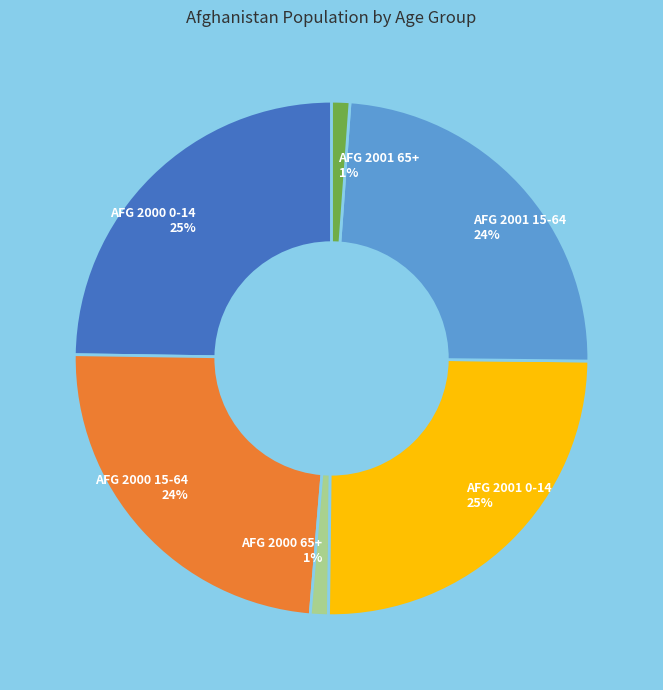

Is the sum of AFG 2001 15-64 and AFG 2000 15-64 greater than half?

No